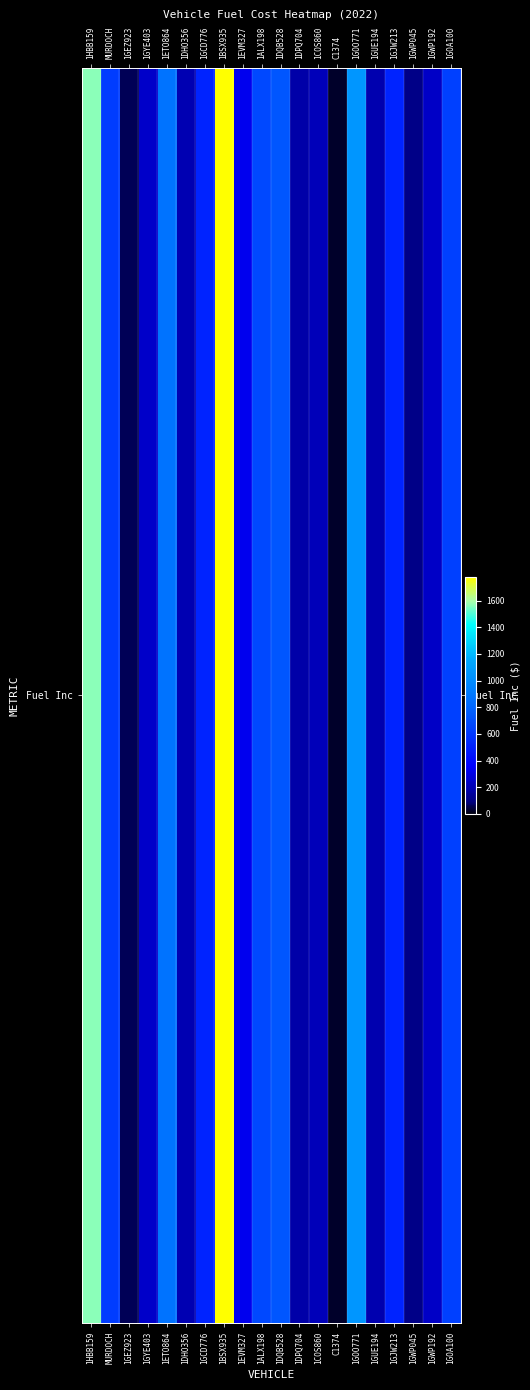

Rank the categories by value from highest to lowest.

1BSX935, 1HBB159, 1GOO771, 1ETO864, 1DQB528, 1ALX198, 1GOA100, MURDOCH, 1GCD776, 1GJW213, 1EVM327, 1GYE403, 1GWP192, 1COS860, 1DHO356, 1GUE194, 1DPQ704, 1GWP045, 1GEZ923, C1374